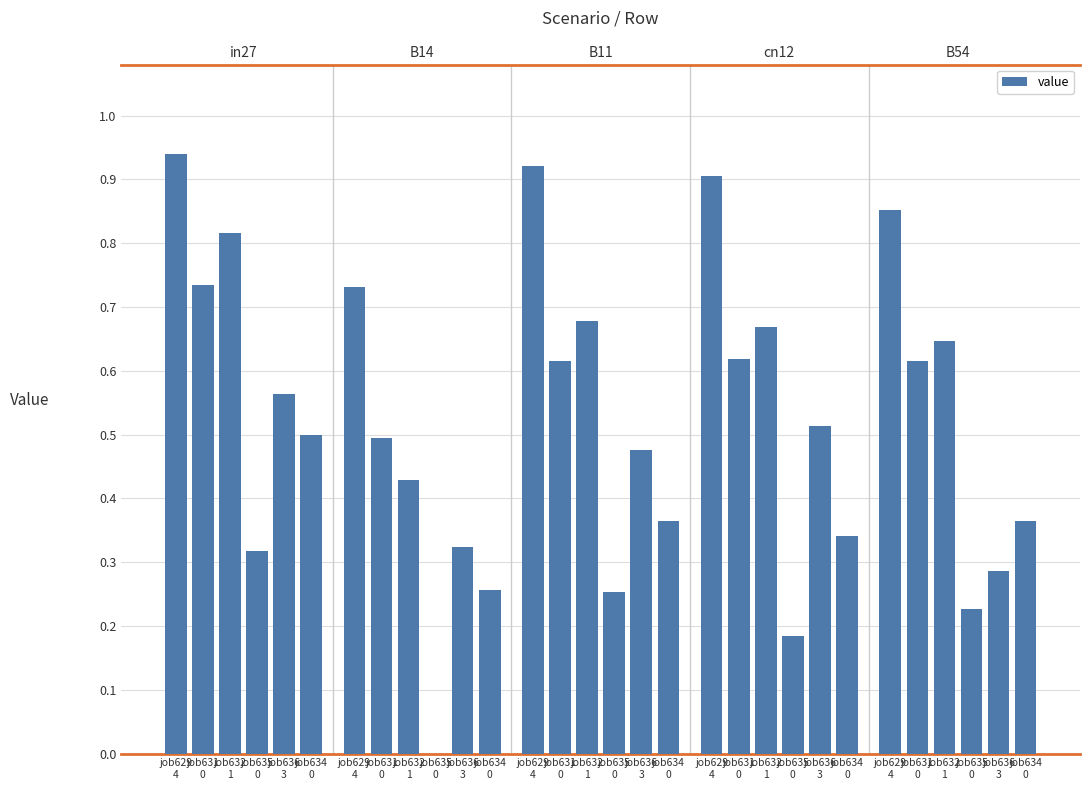

What is the difference between the values at job629
4 and job634
0?

0.4